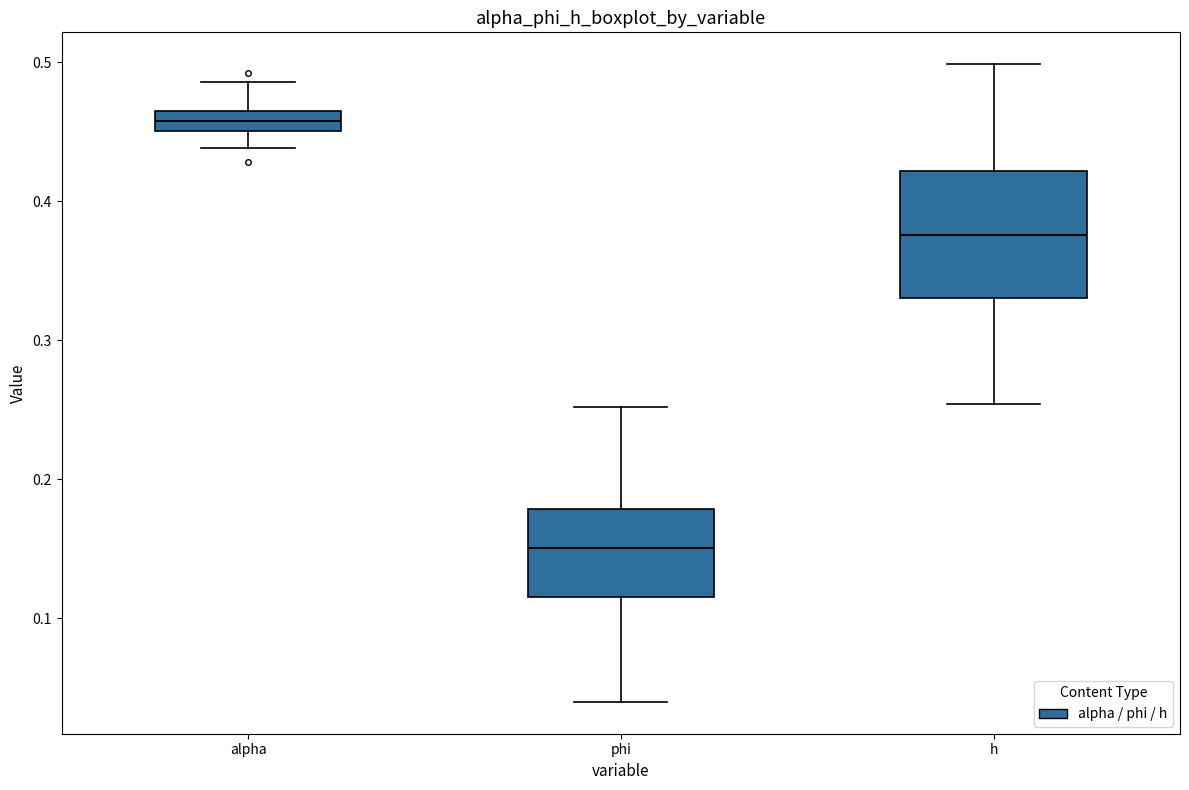

Which box has the lowest median line?

phi